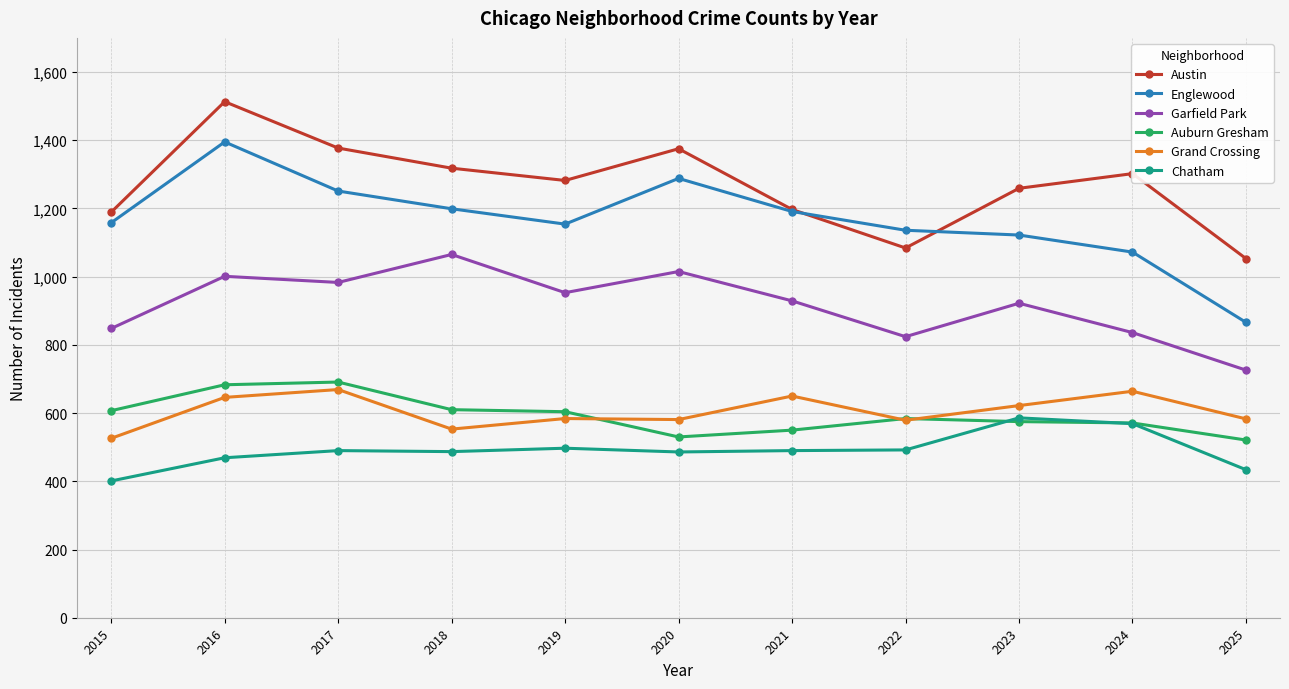

The Auburn Gresham series shows 917 at 2023. True or false?

False